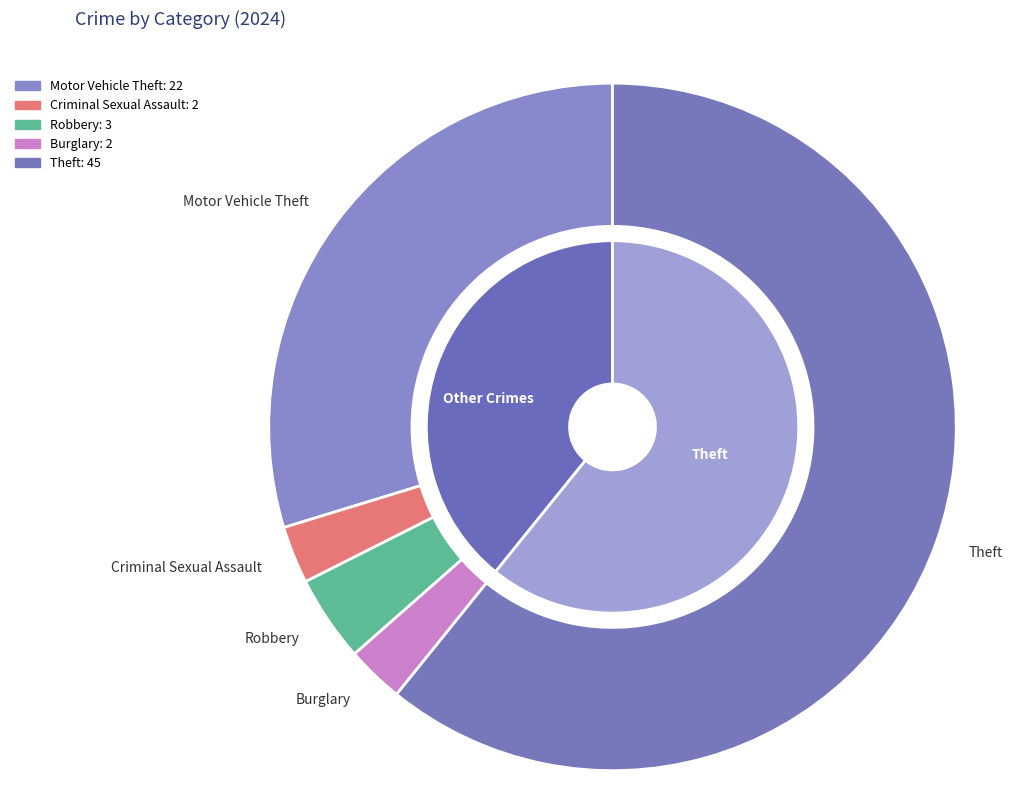

Is the sum of Burglary and Theft greater than half?

Yes